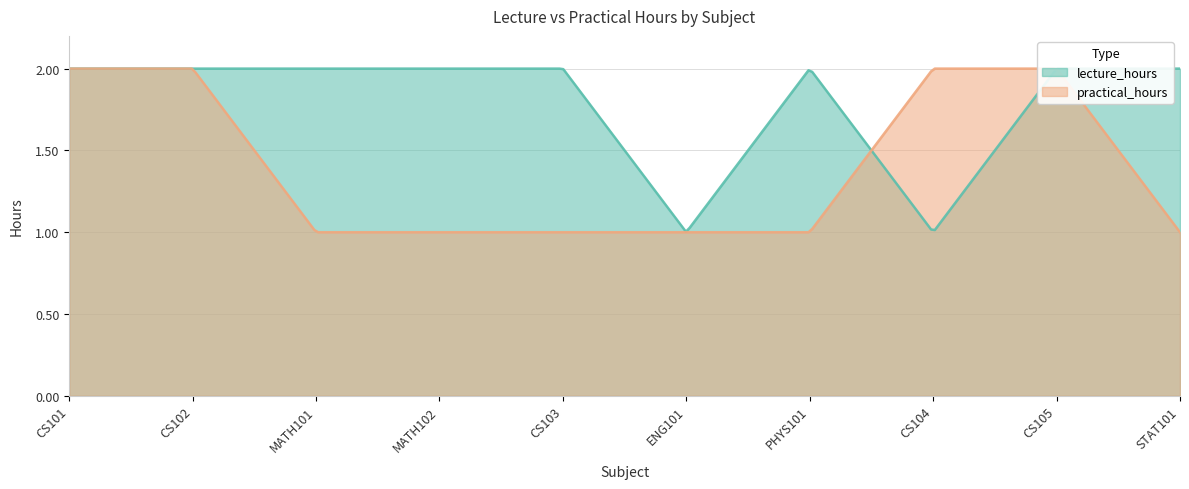

Rank the series by their average value, from lowest to highest.

practical_hours, lecture_hours